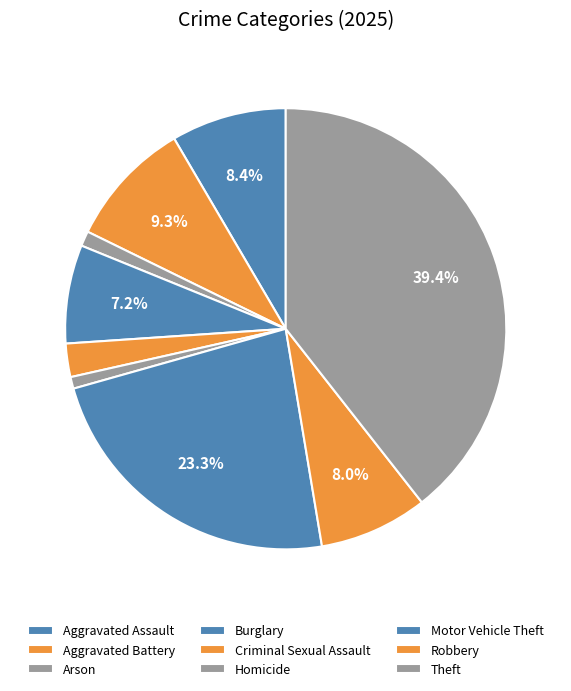

What percentage is NOT represented by Arson?

98.9%